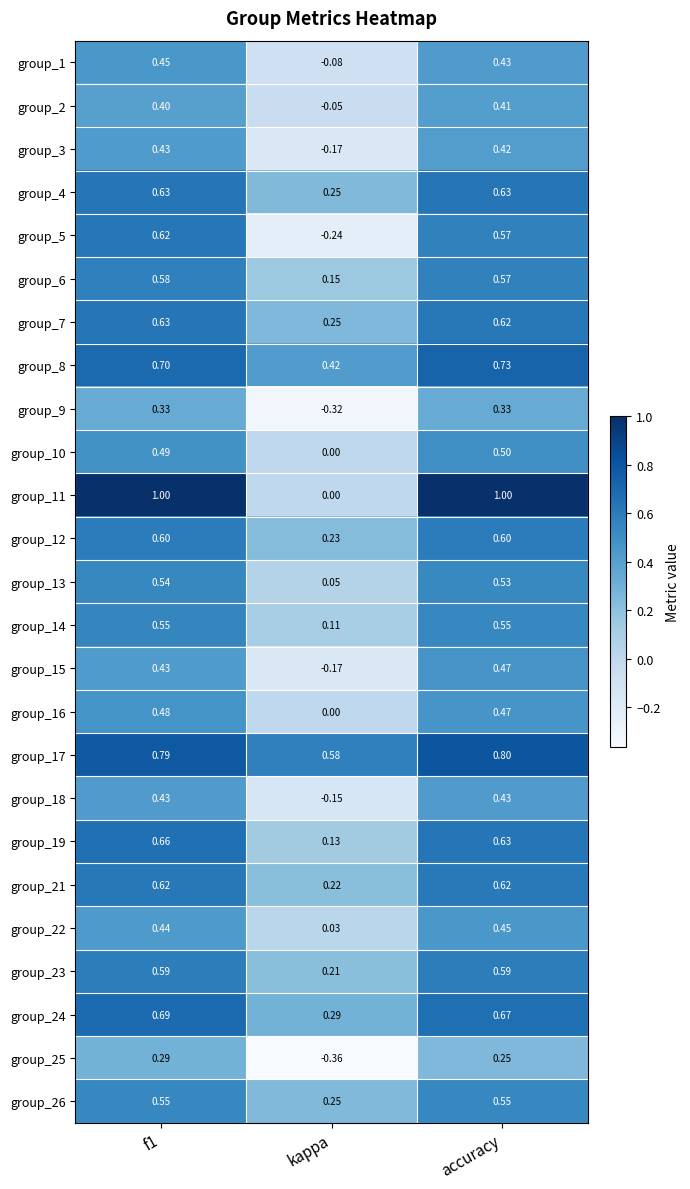

Which series has the widest spread of values?

group_11